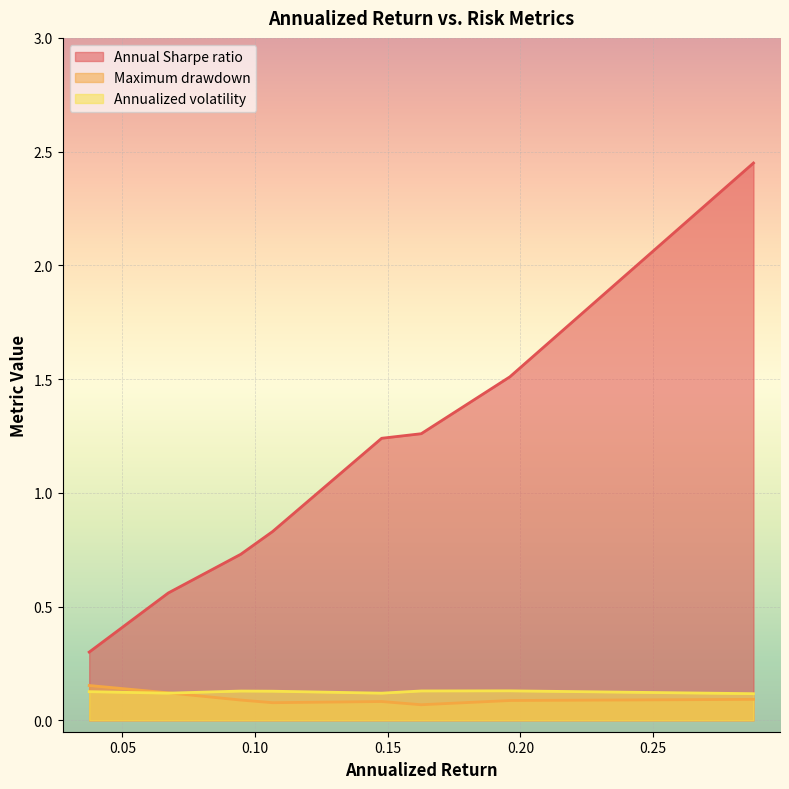

True or false: Maximum drawdown and Annualized volatility cross at least once.

True